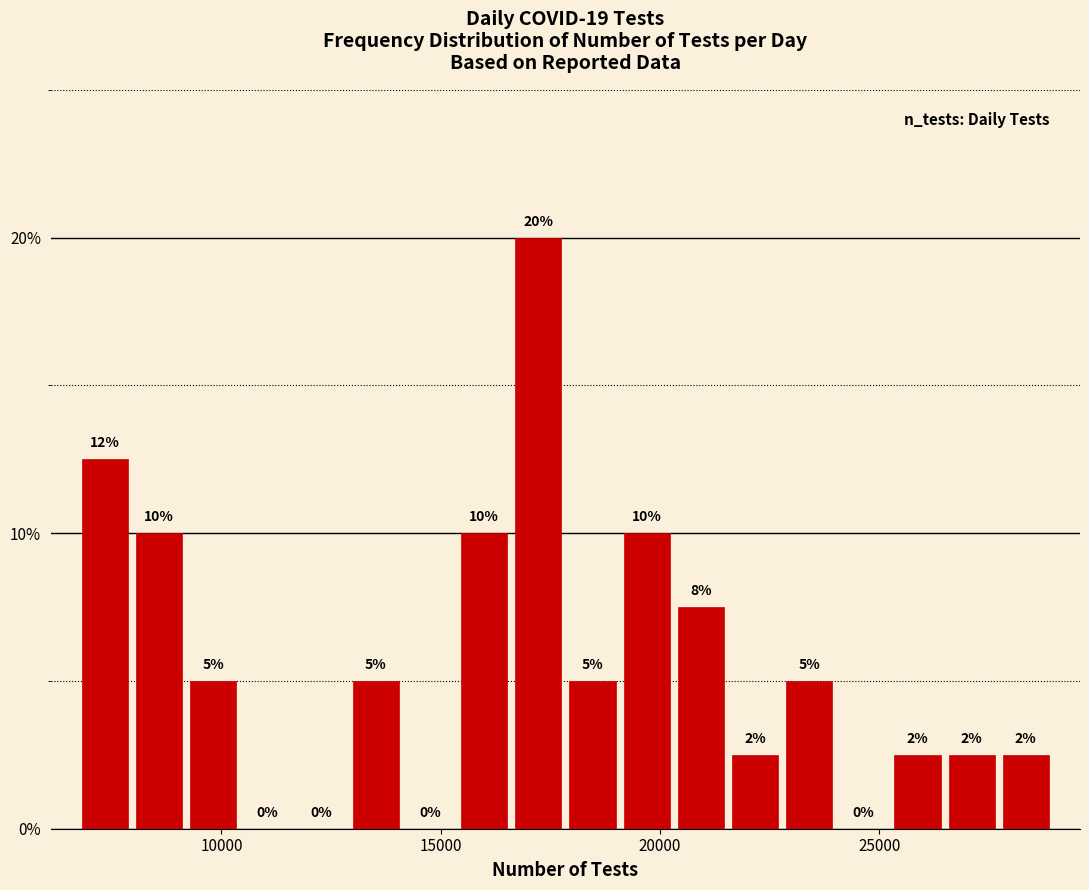

Read against the x-axis, roughly where is the centre of the tallest bar?

17000